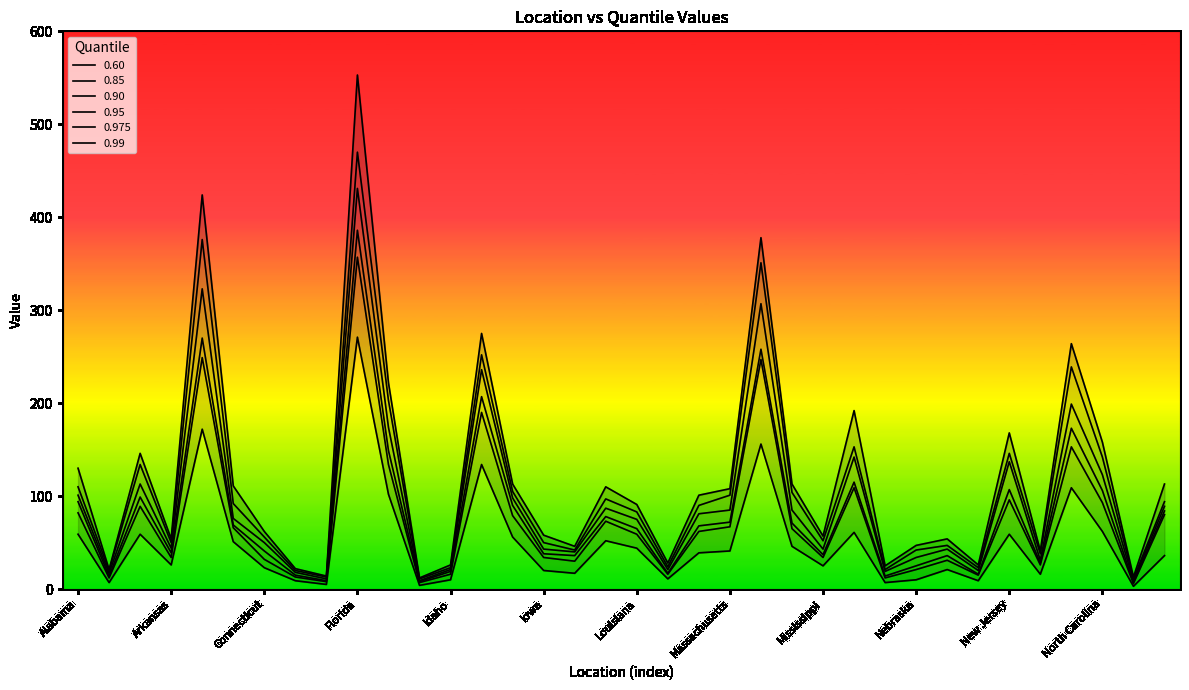

True or false: 0.99 and 0.975 intersect in this chart.

False